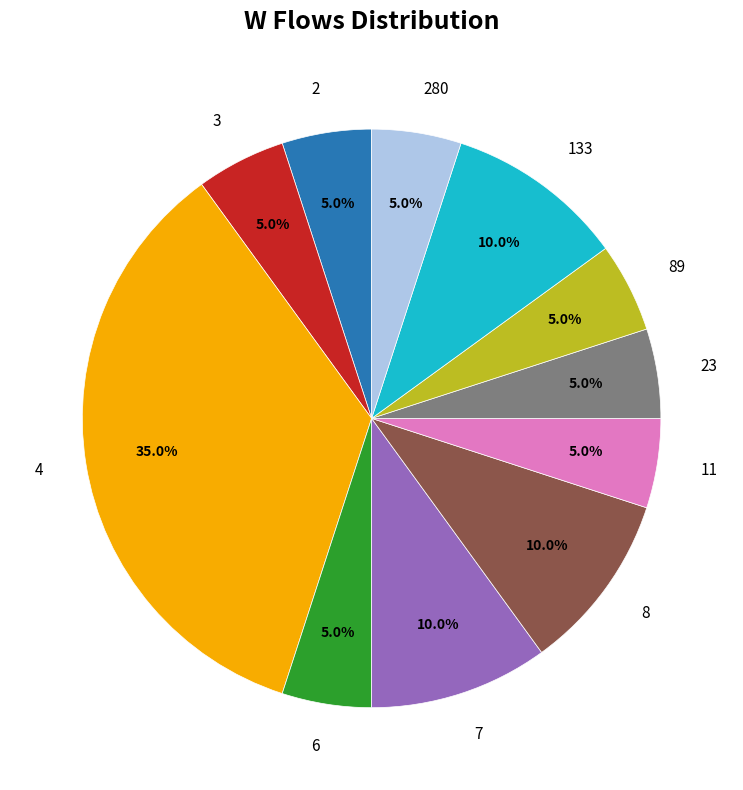

To the nearest percent, what is the average slice percentage?

9%